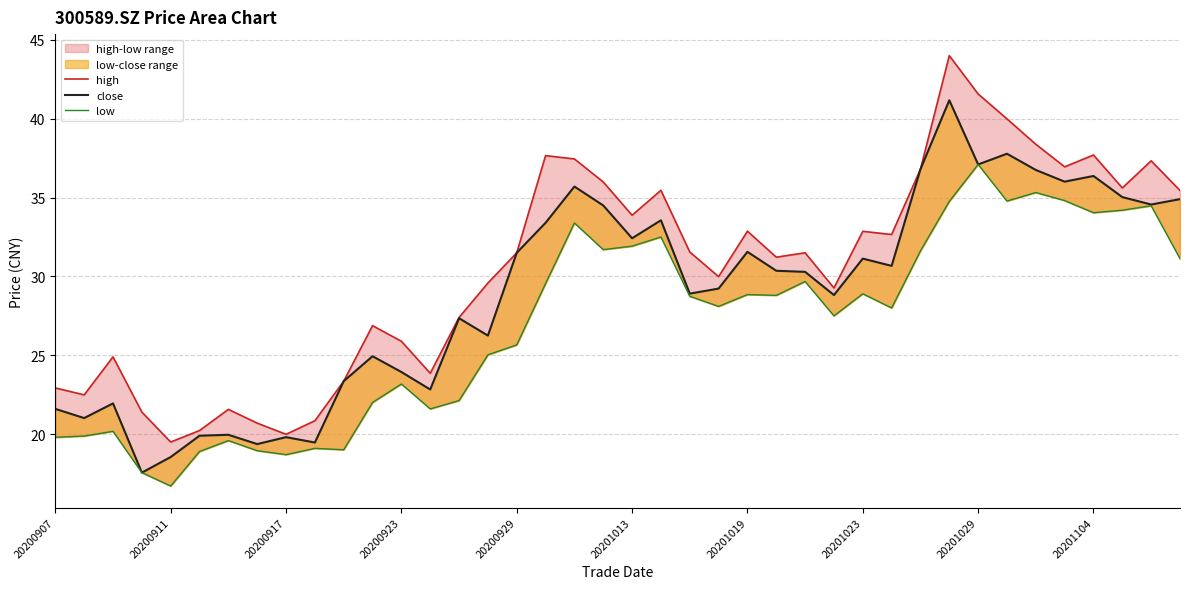

What is the average value of the low series?

26.9